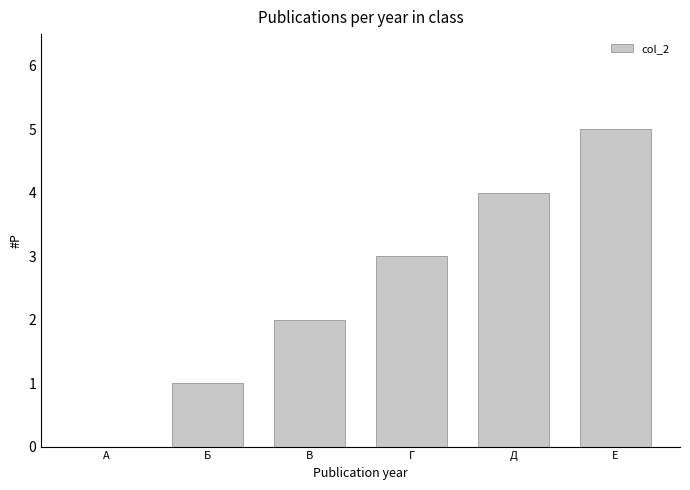

The chart shows a value of 3 at Г. True or false?

True